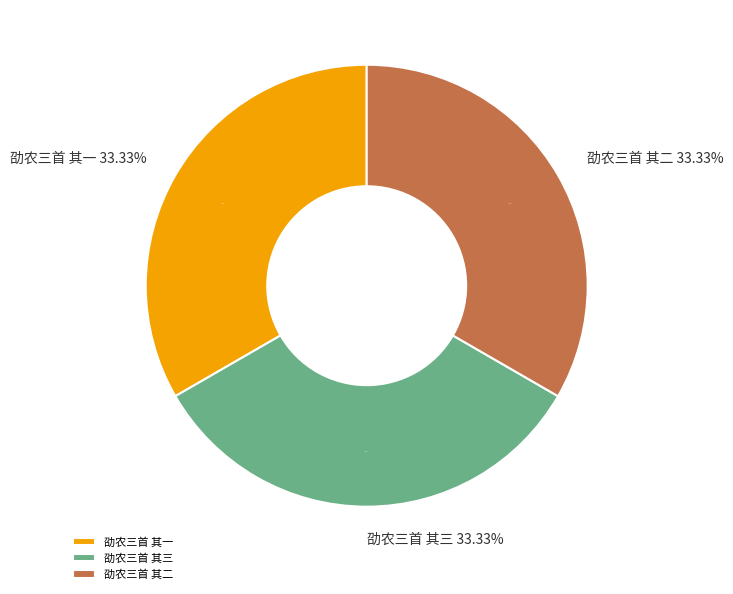

Is it true that 劭农三首 其二 is 28% of the pie?

False